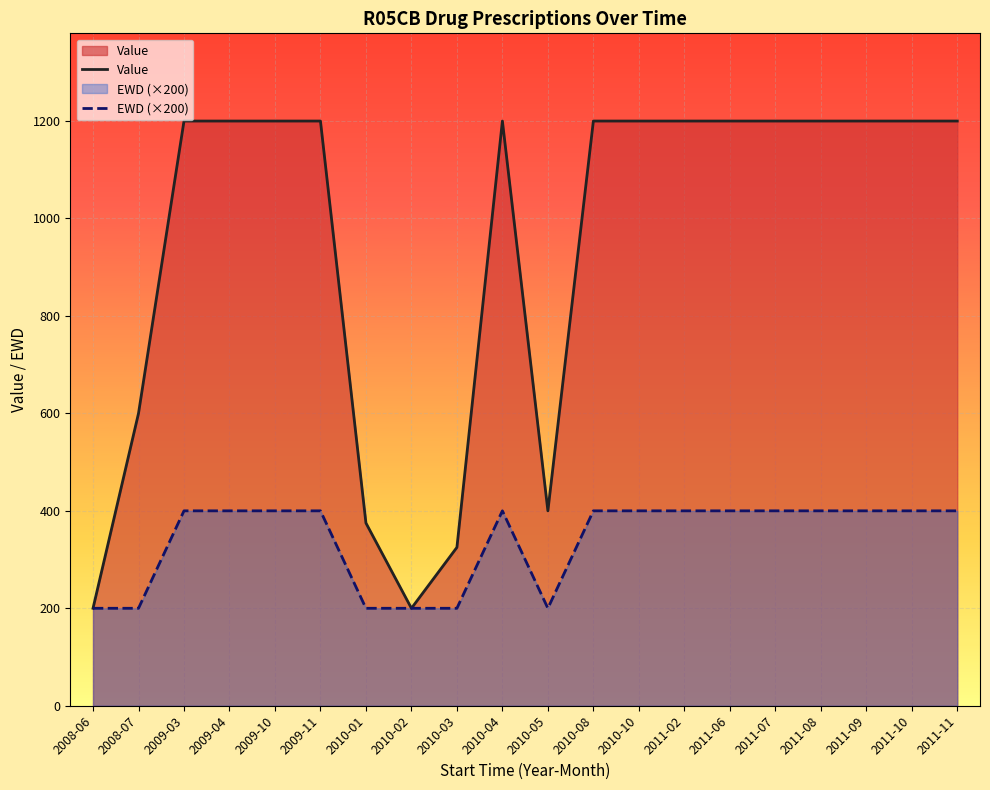

Where is the first local minimum for EWD (×200)?

2010-05